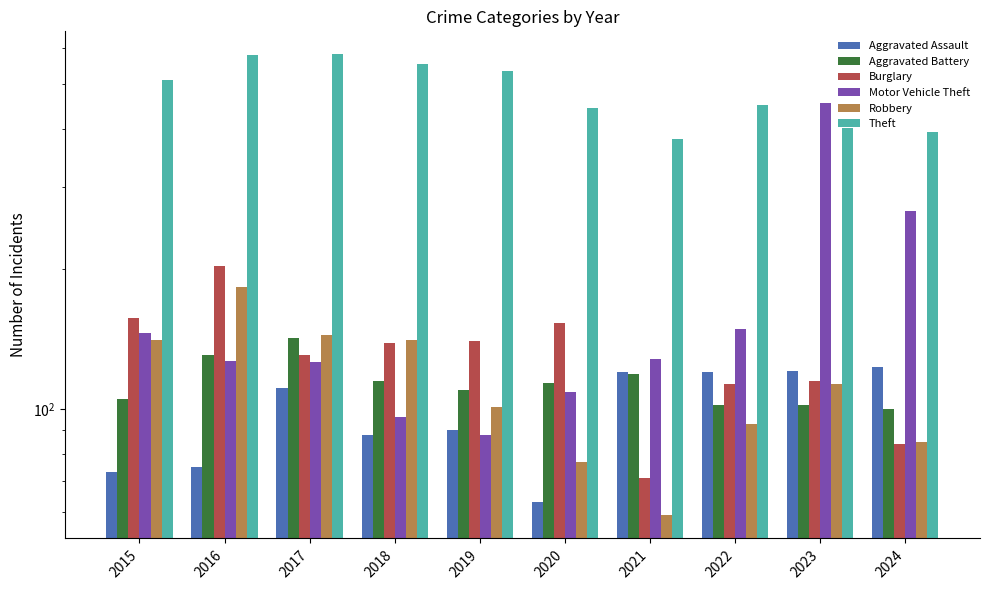

The value of Burglary at 2018 is 139. True or false?

True